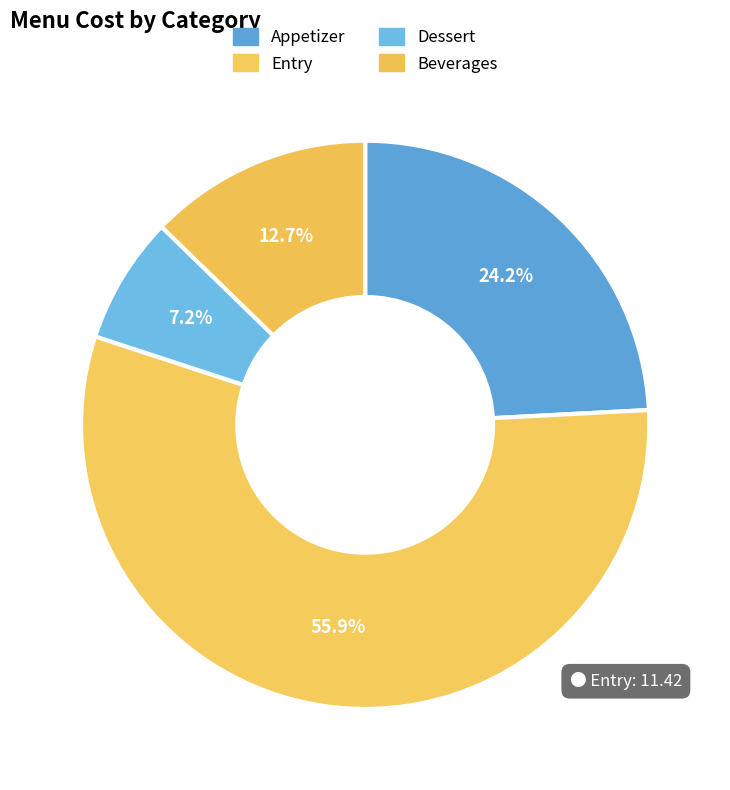

How many segments does this pie chart have?

4